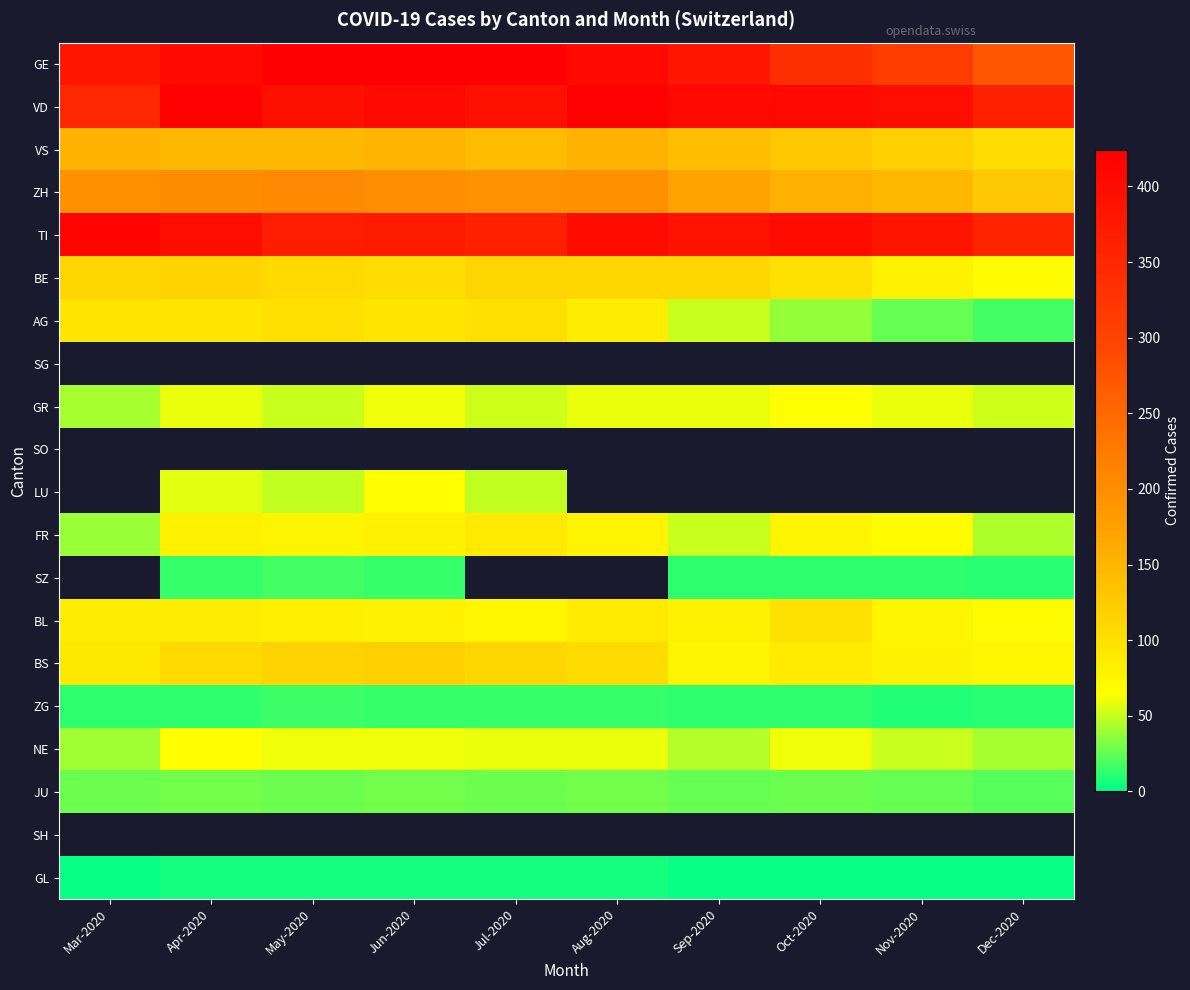

Is the value of SG at Nov-2020 greater than the value of SO at Dec-2020?

No